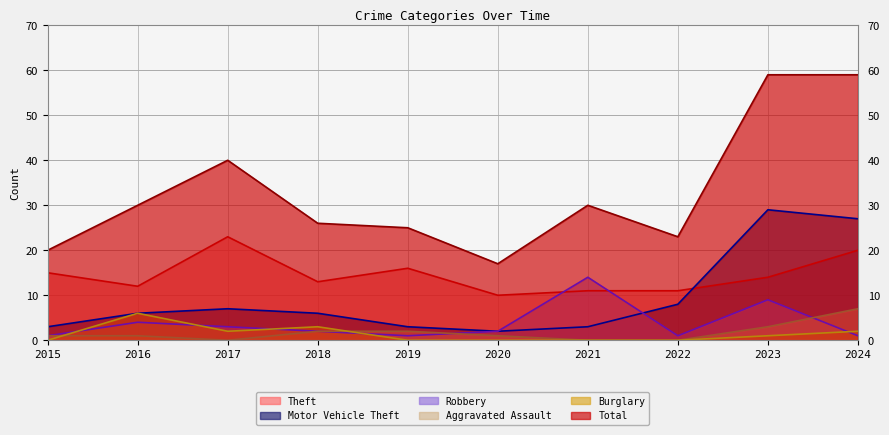

How many lines are shown in the chart?

6